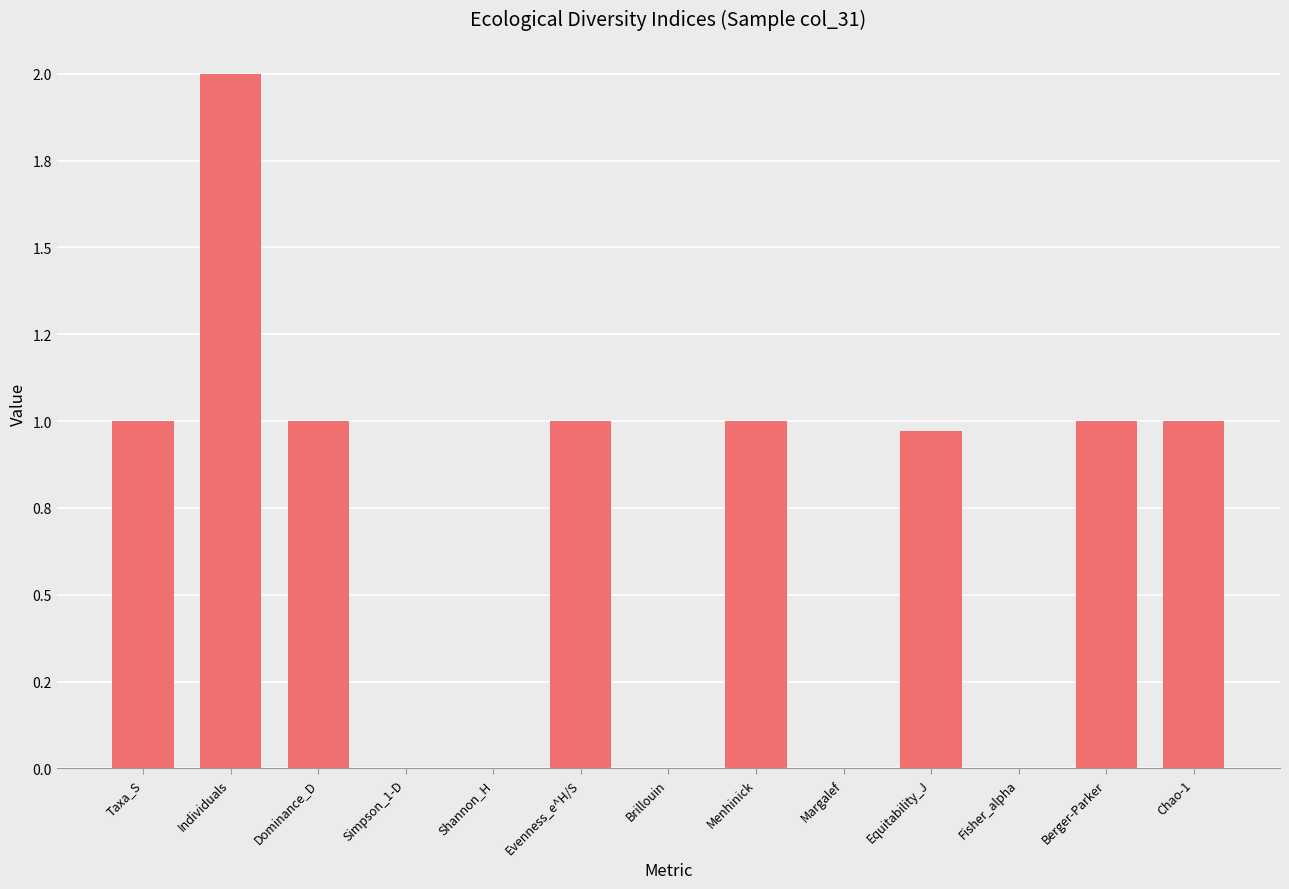

What is the label of the 7th bar from the left?

Brillouin